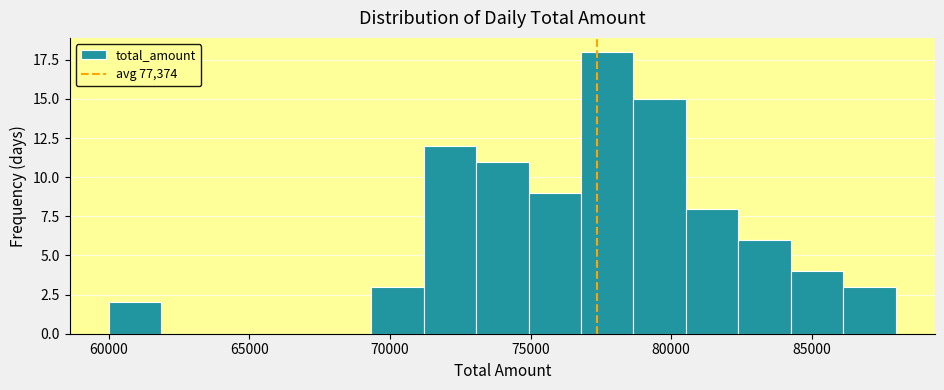

Around what value on the x-axis is the tallest bar? Give the approximate position of its centre, as read against the axis.

77500